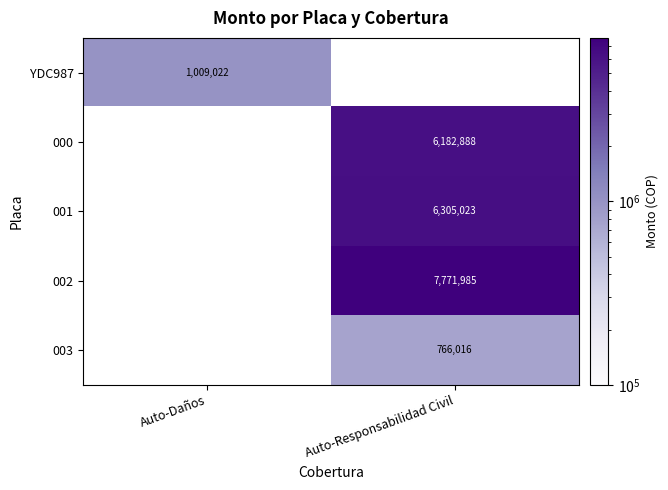

The value of 003 at Auto-Responsabilidad Civil is 766016. True or false?

True